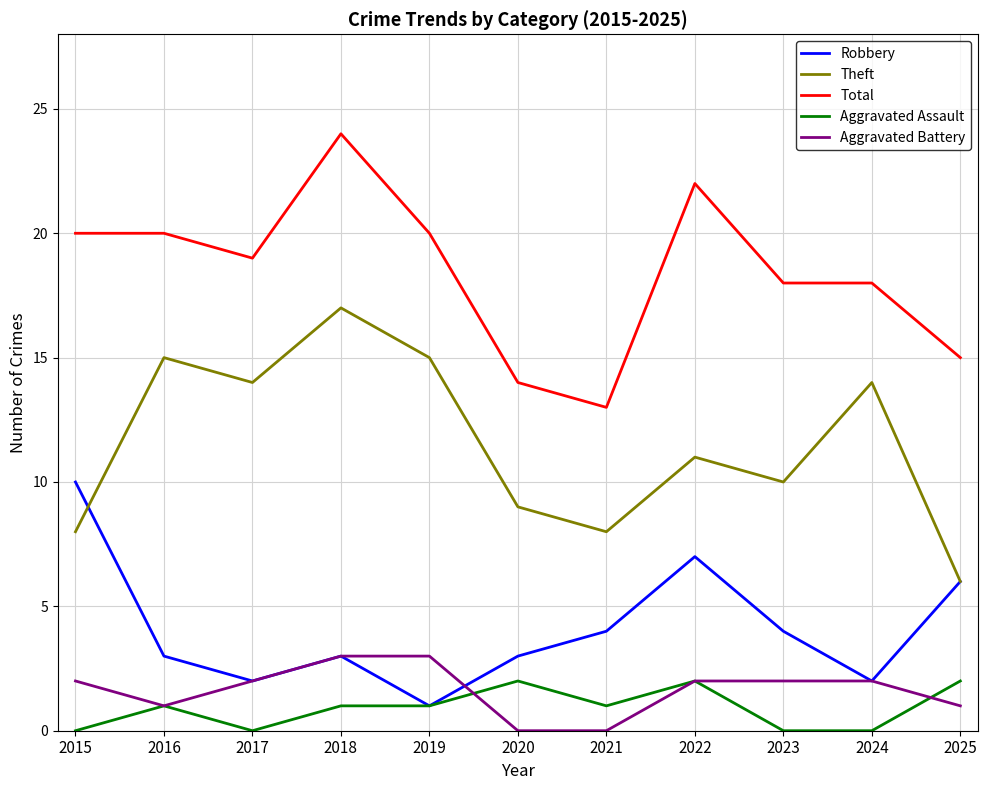

Reading right to left, what are all the values shown in this chart?

Robbery: 2025=6	2024=2	2023=4	2022=7	2021=4	2020=3	2019=1	2018=3	2017=2	2016=3	2015=10
Theft: 2025=6	2024=14	2023=10	2022=11	2021=8	2020=9	2019=15	2018=17	2017=14	2016=15	2015=8
Total: 2025=15	2024=18	2023=18	2022=22	2021=13	2020=14	2019=20	2018=24	2017=19	2016=20	2015=20
Aggravated Assault: 2025=2	2024=0	2023=0	2022=2	2021=1	2020=2	2019=1	2018=1	2017=0	2016=1	2015=0
Aggravated Battery: 2025=1	2024=2	2023=2	2022=2	2021=0	2020=0	2019=3	2018=3	2017=2	2016=1	2015=2